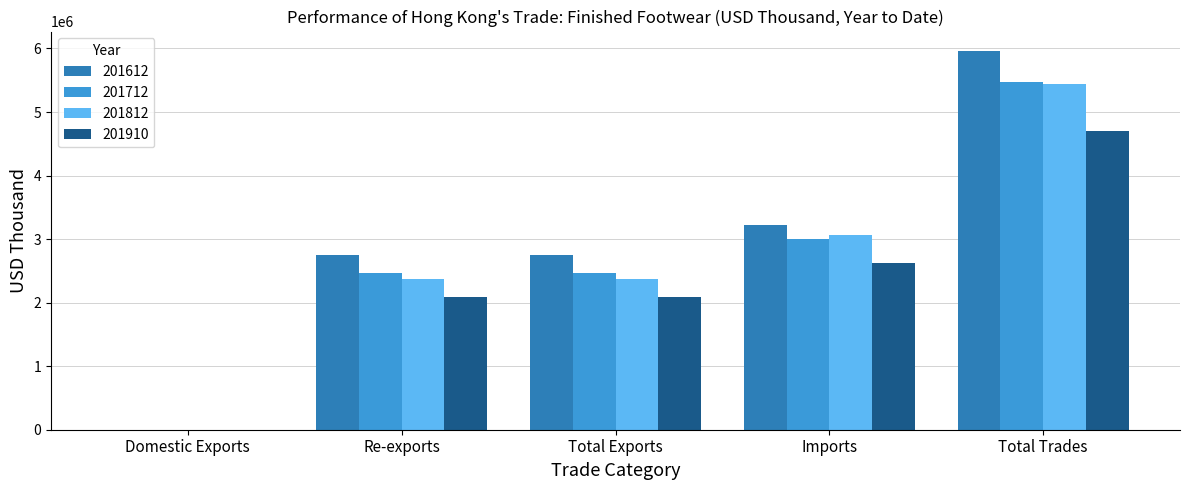

Which series has the widest spread of values?

201612